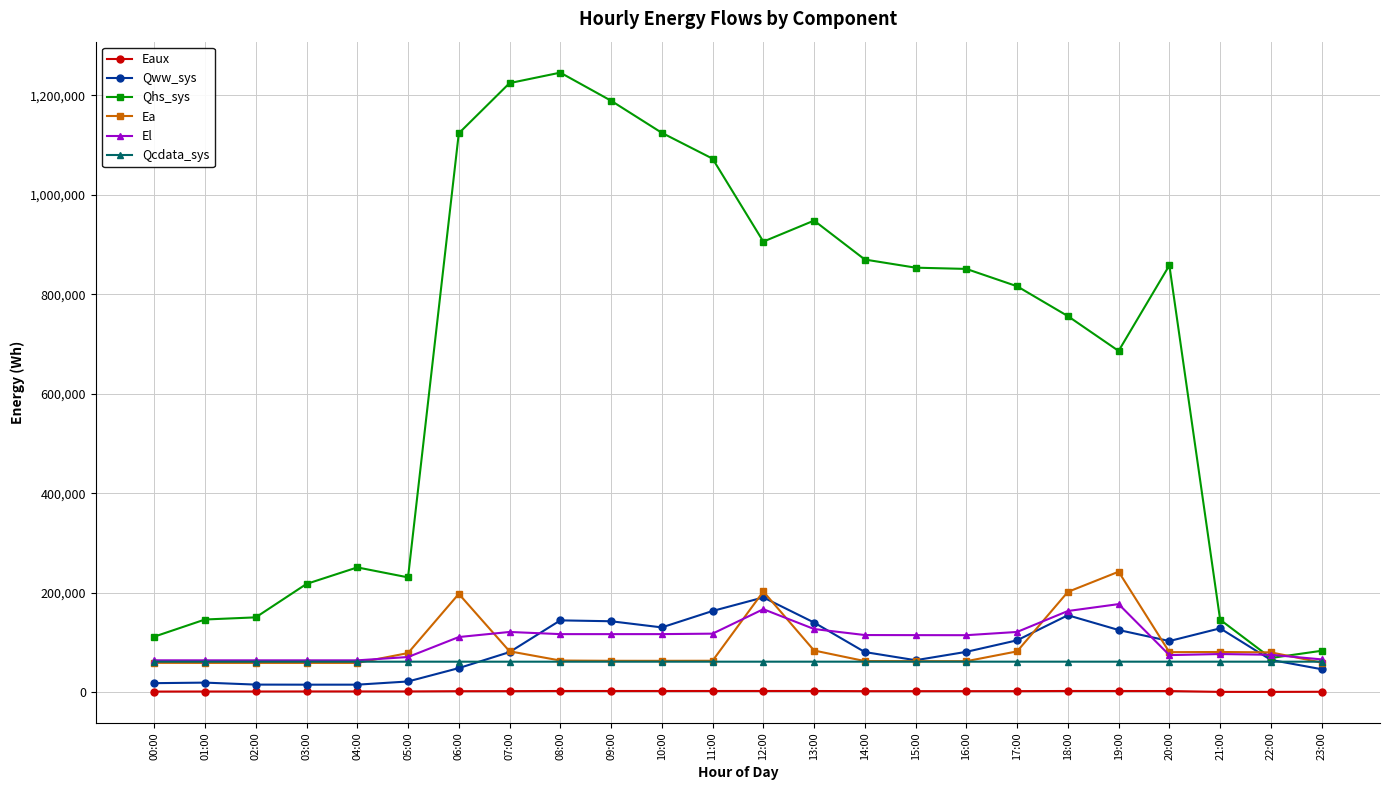

True or false: Eaux and Qhs_sys cross at least once.

False